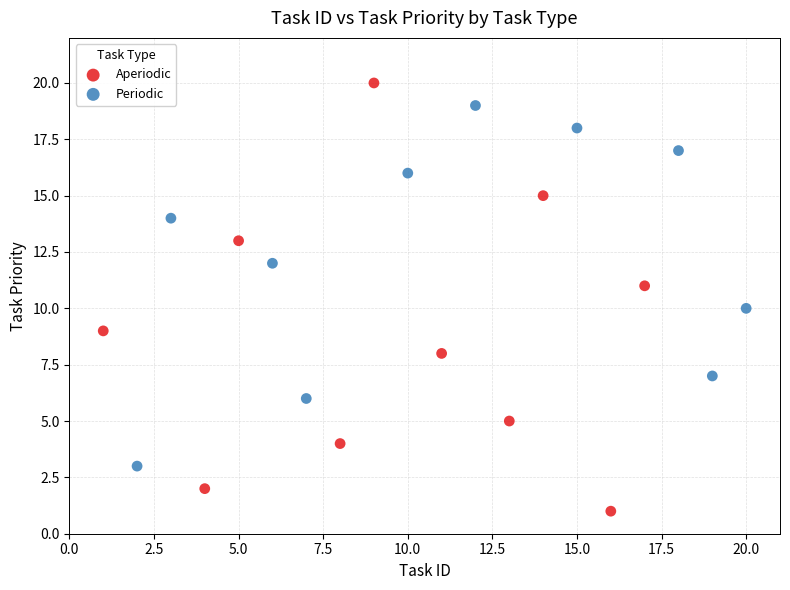

Which series has the widest spread of Y values?

Aperiodic